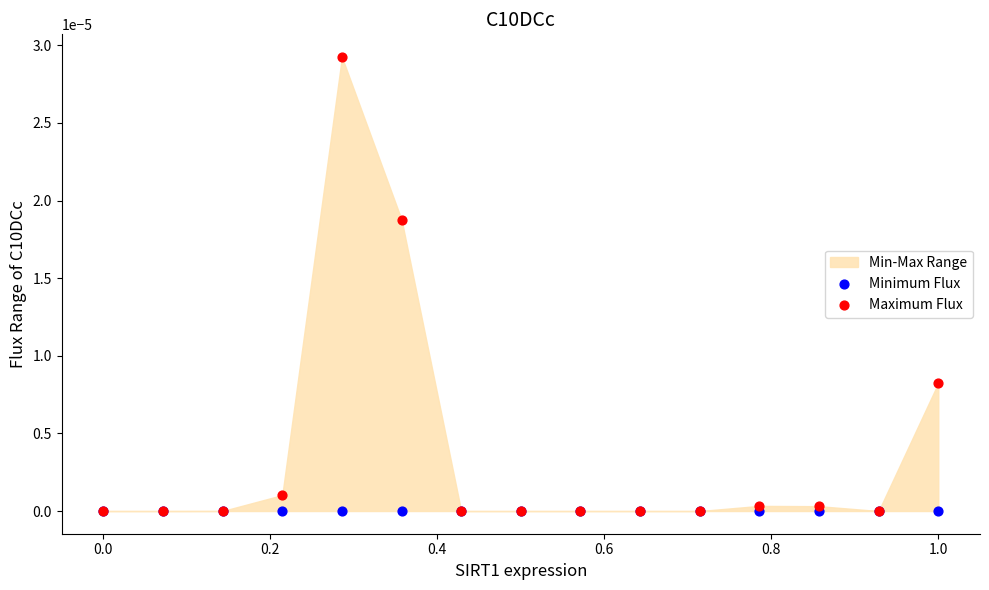

Which series has the widest spread of Y values?

Maximum Flux